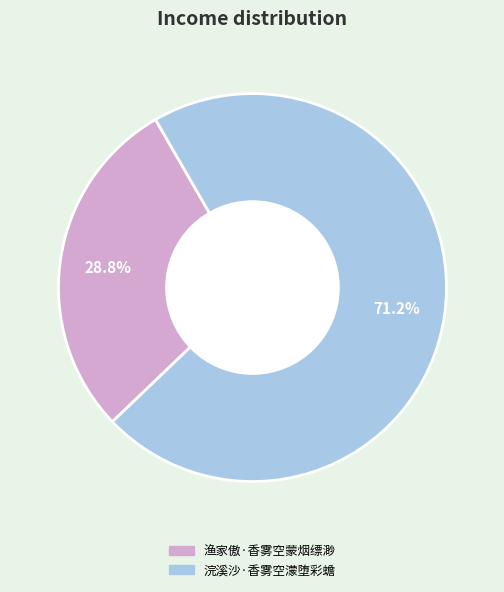

To the nearest percent, what is the average slice percentage?

50%